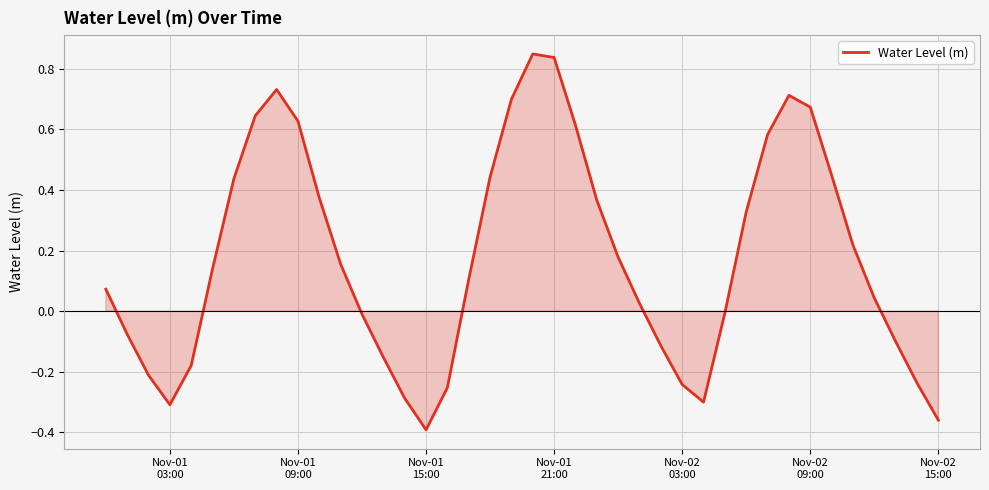

What is the difference between the maximum and minimum values?

1.2